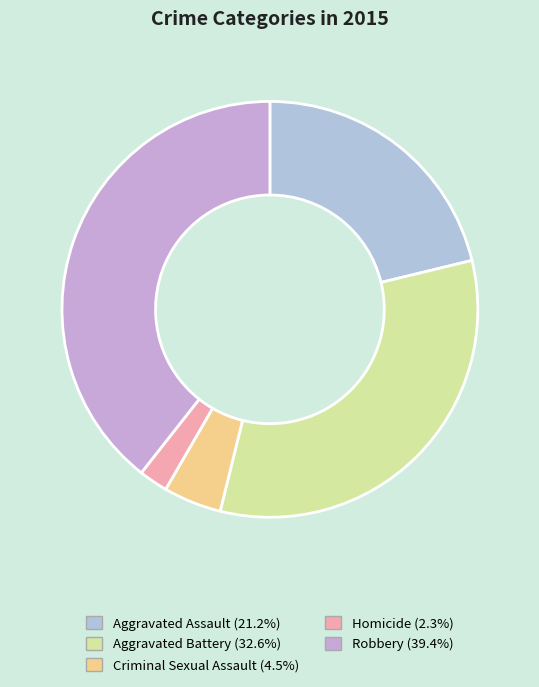

Approximately how many times larger is the value at Aggravated Assault compared to Aggravated Battery?

0.7